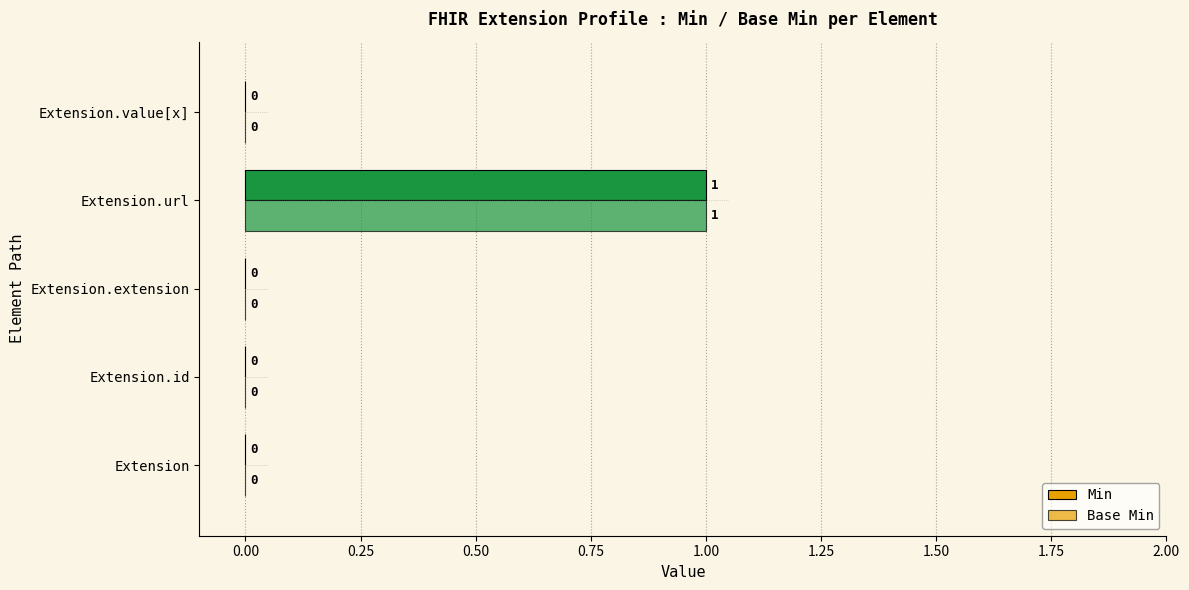

At how many categories does at least one series exceed 0?

1